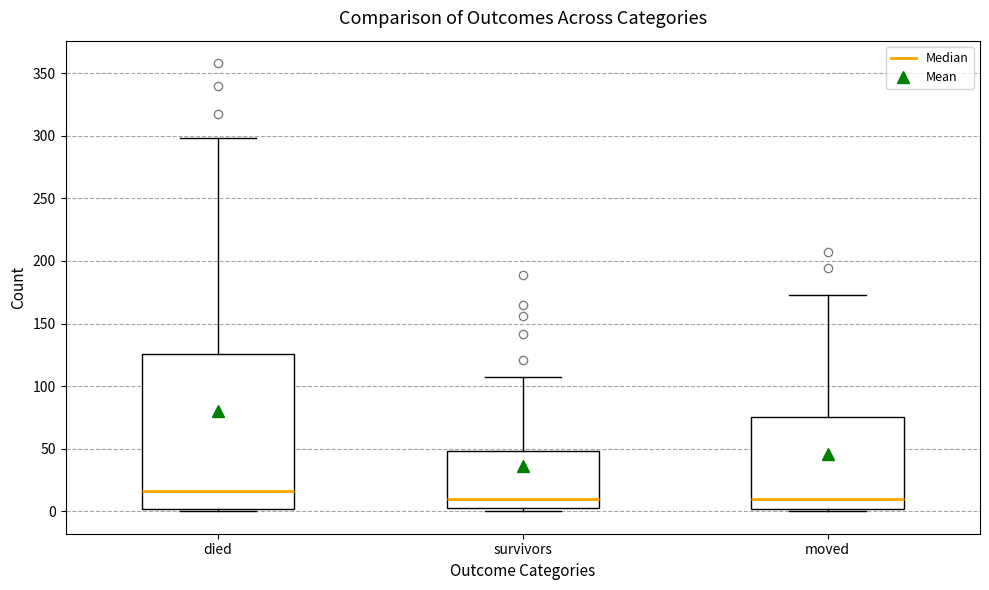

Where does the upper whisker of the box for moved end on the y-axis? The values are not printed on the chart, so give them approximately, as read against the axis.

175